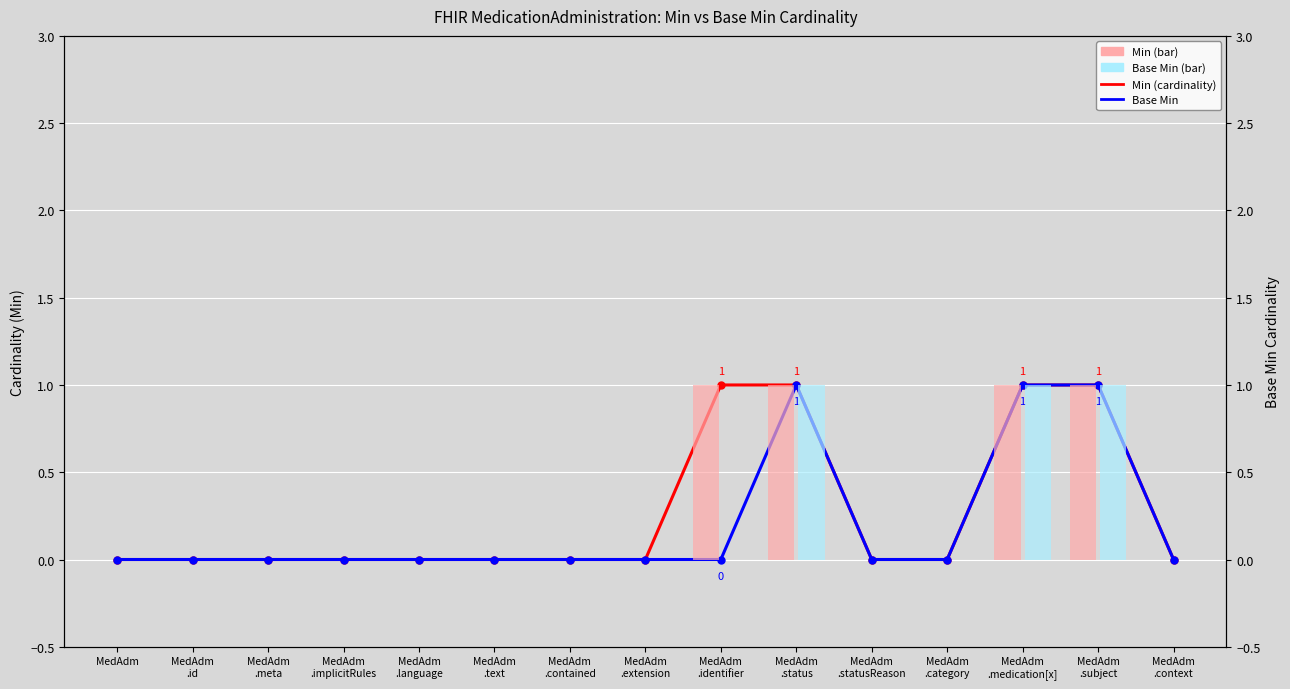

What is the label of the 4th bar from the left?

MedAdm
.implicitRules